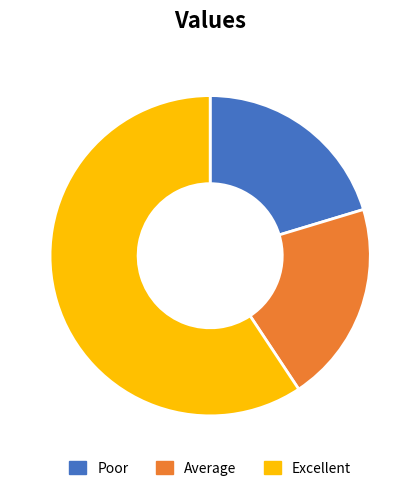

Is it true that Poor is 20% of the pie?

True